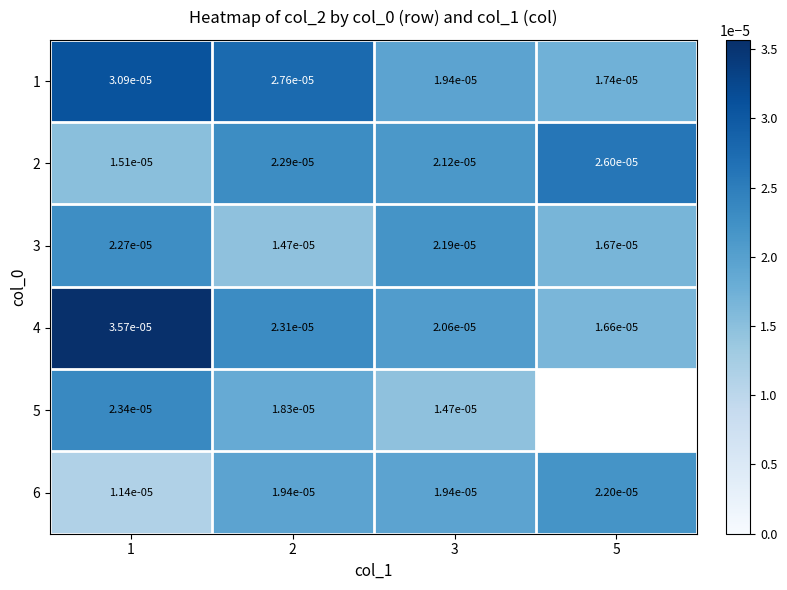

Is it true that 4 equals 0.0 at 5?

False